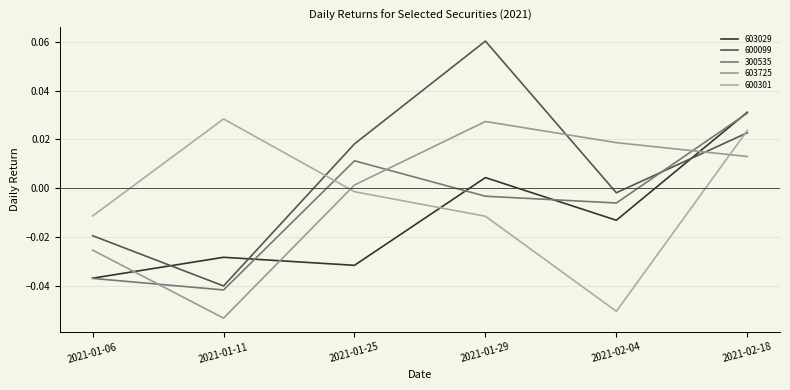

At which label is 603725 closest to 0?

2021-01-25